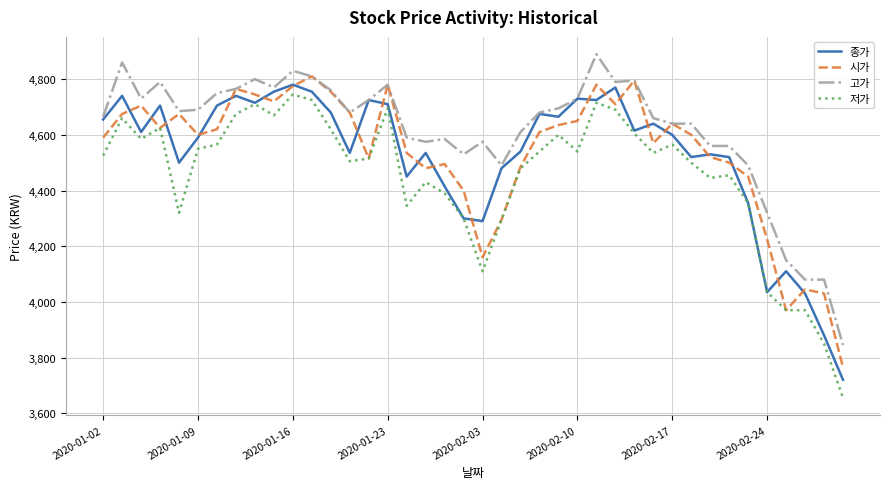

True or false: 저가 and 고가 intersect in this chart.

False